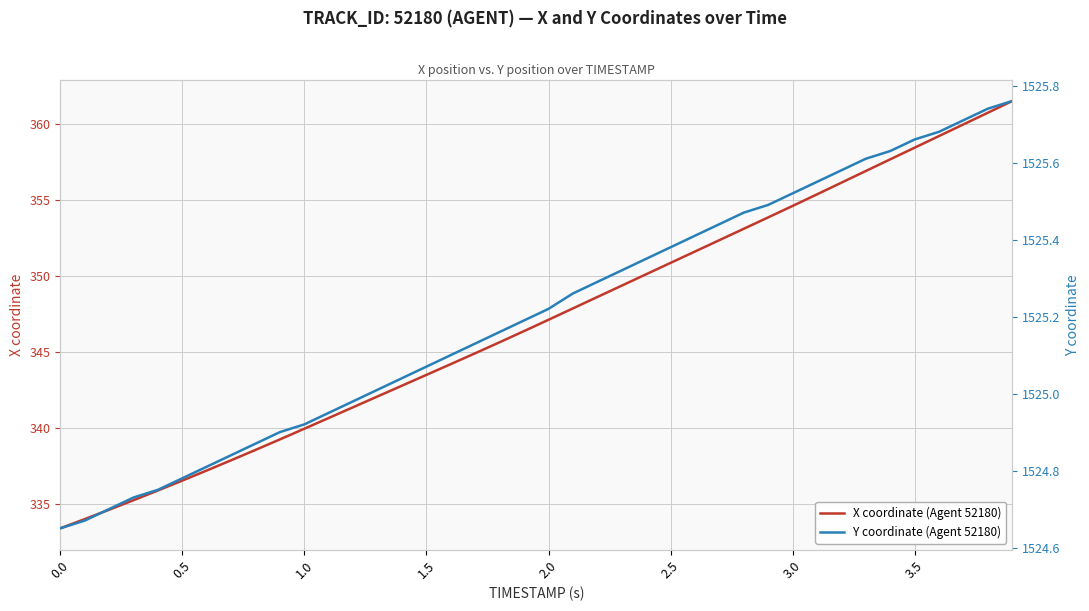

True or false: X coordinate (Agent 52180) has a value of 549.1 at 3.5.

False